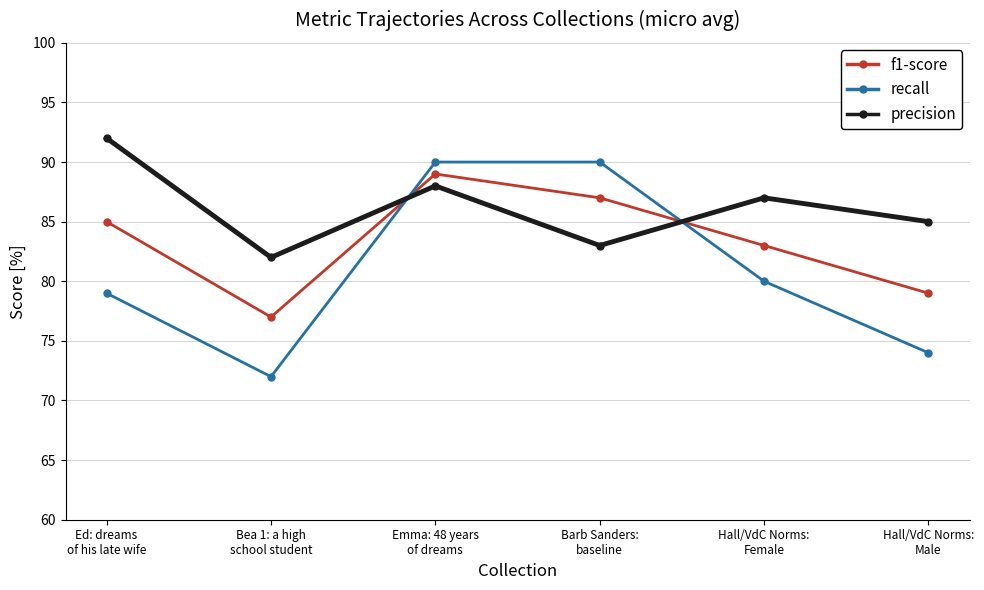

What is the label of the 6th point from the right?

Ed: dreams
of his late wife